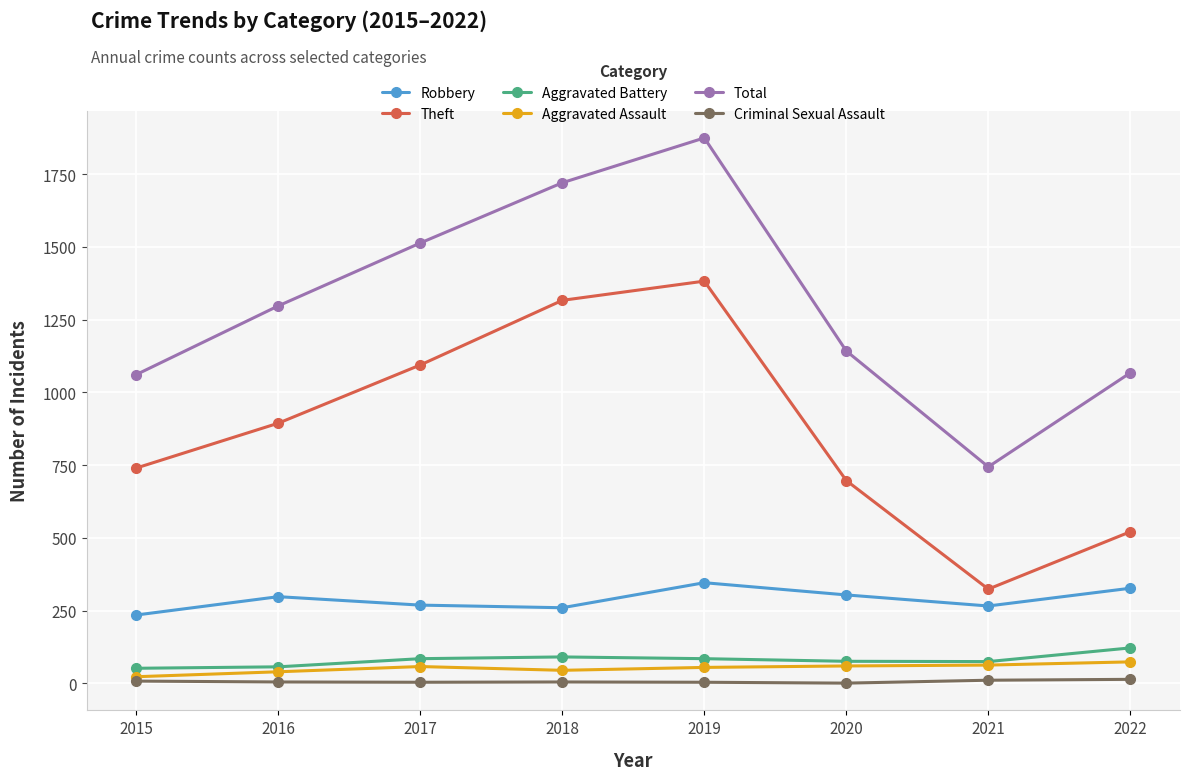

What is the highest value of the Total series?

1874